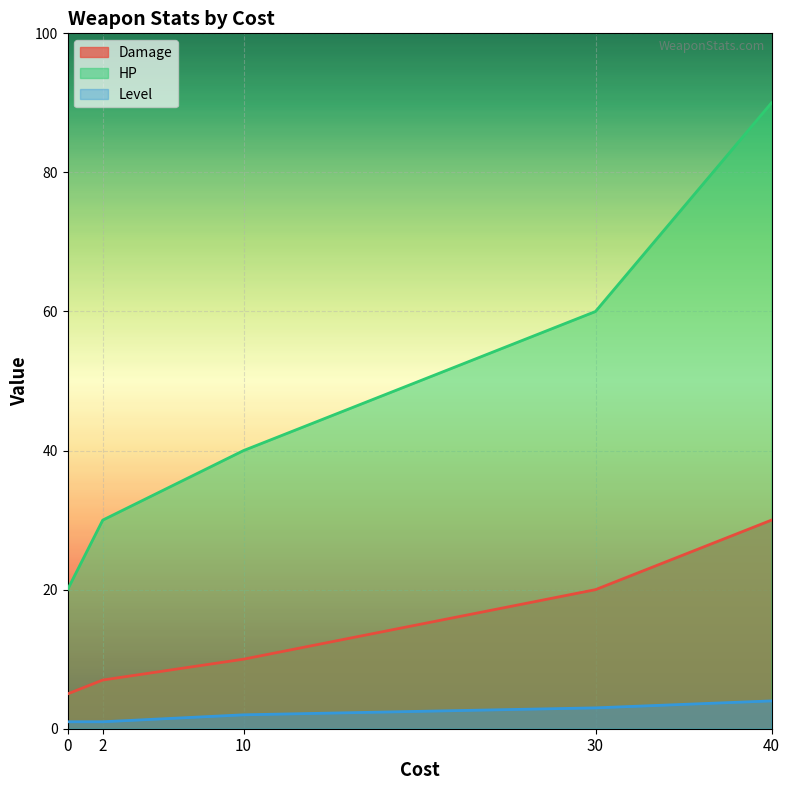

How many lines are shown in the chart?

3